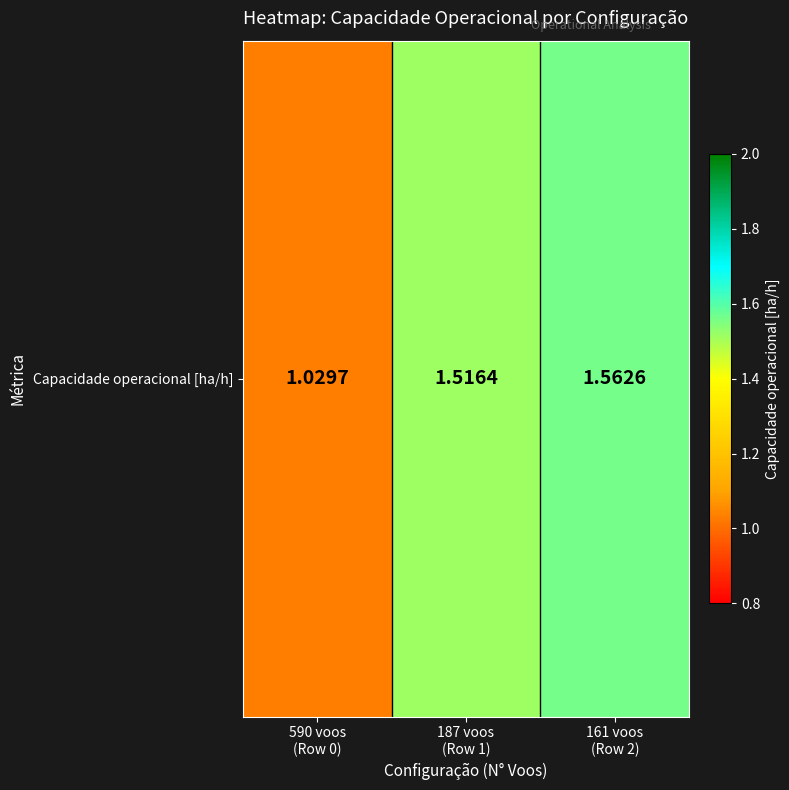

What is the sum of all values?

4.1